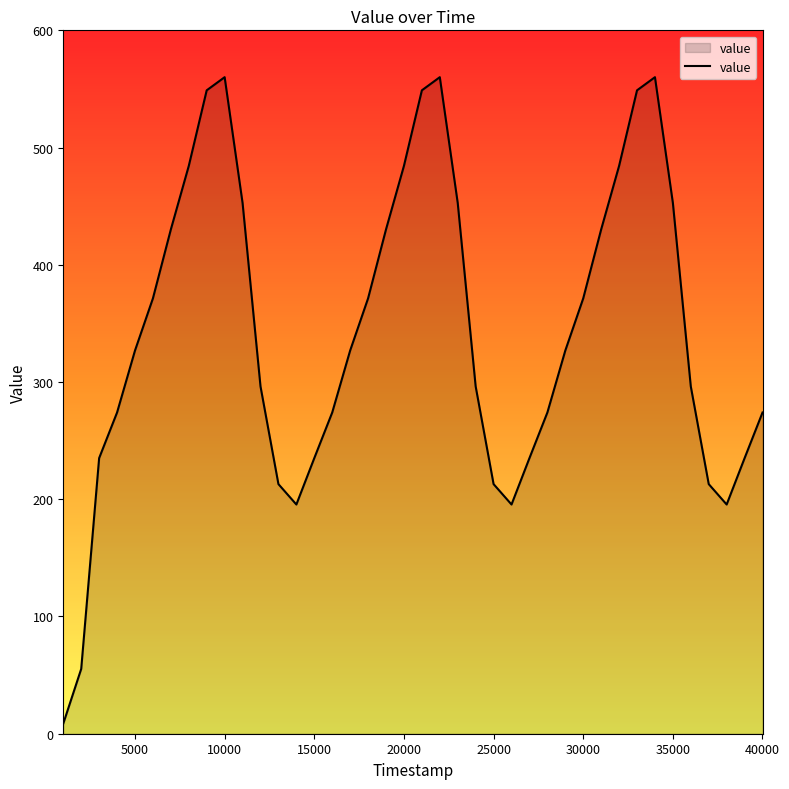

What is the difference between the maximum and minimum values?

551.4